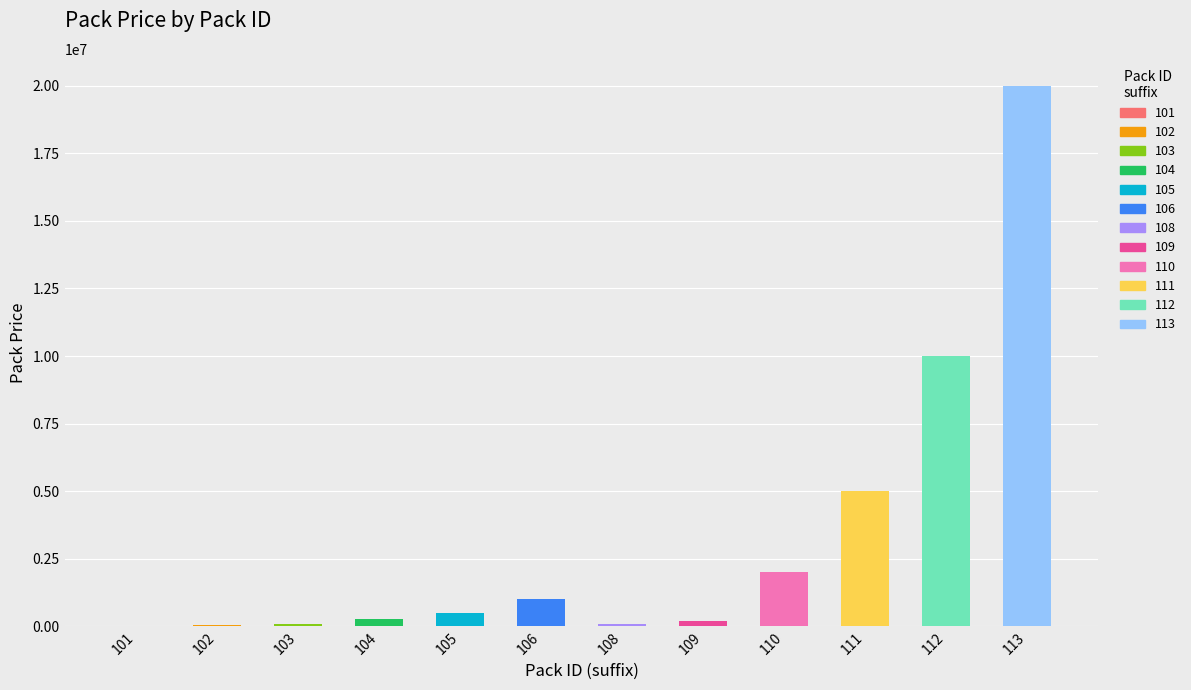

Are the bars grouped side by side (vs. stacked)?

No